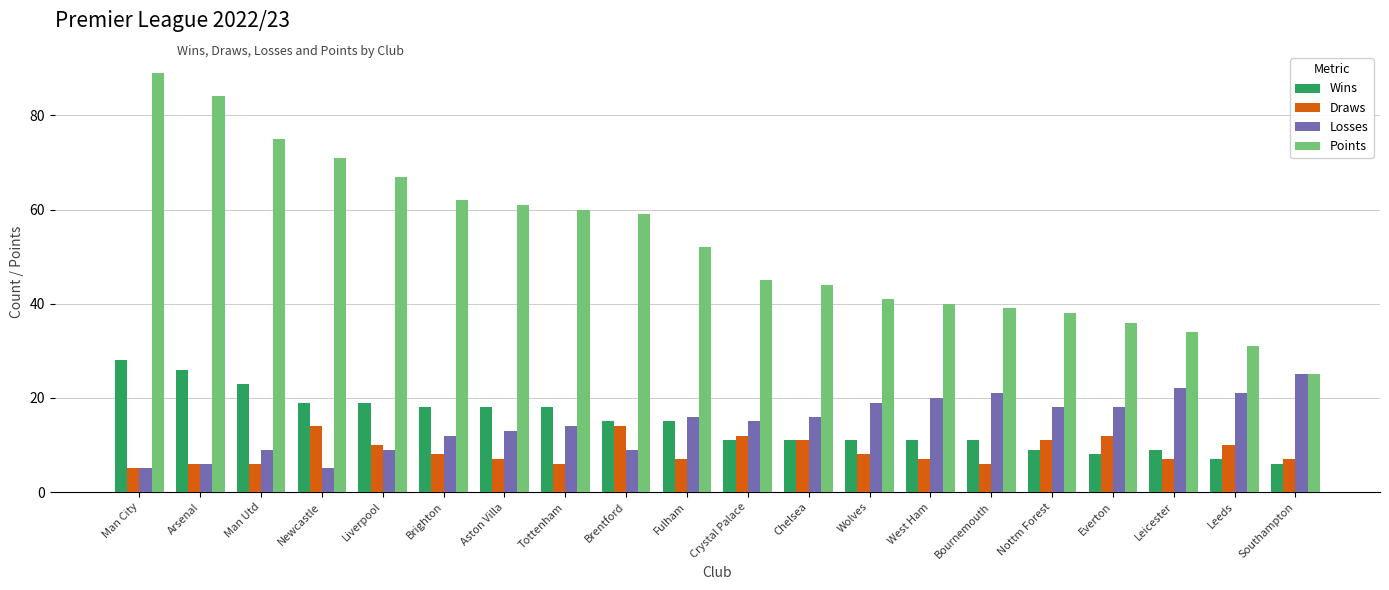

True or false: Losses has a value of 21 at Tottenham.

False